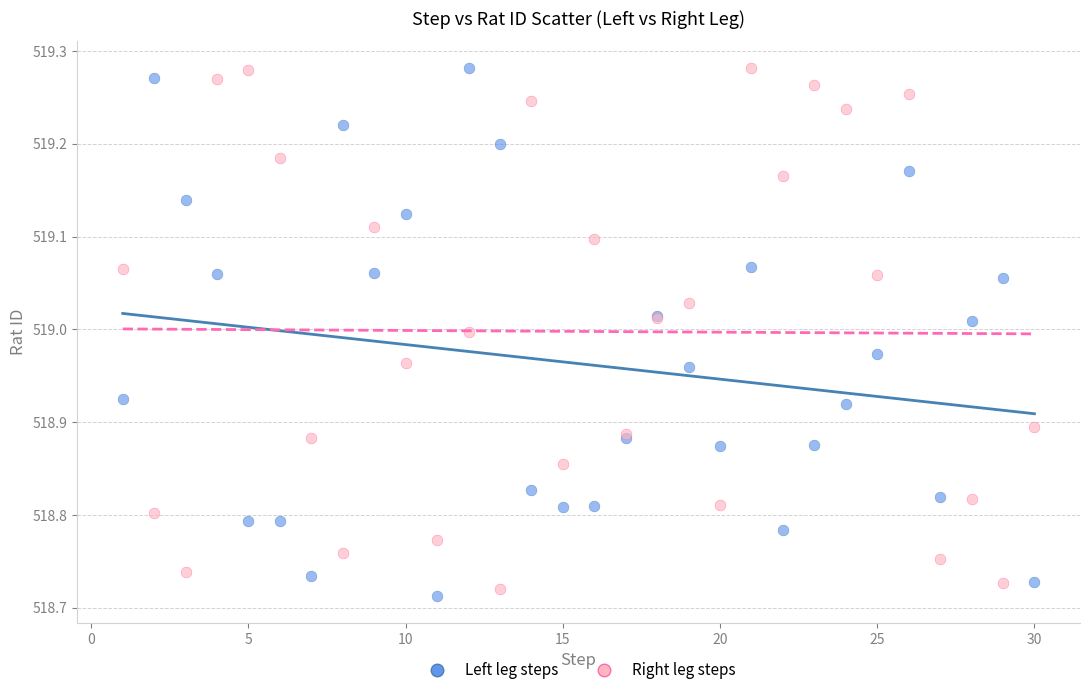

What is the X range (max minus min) for the scatter plot?

29.0